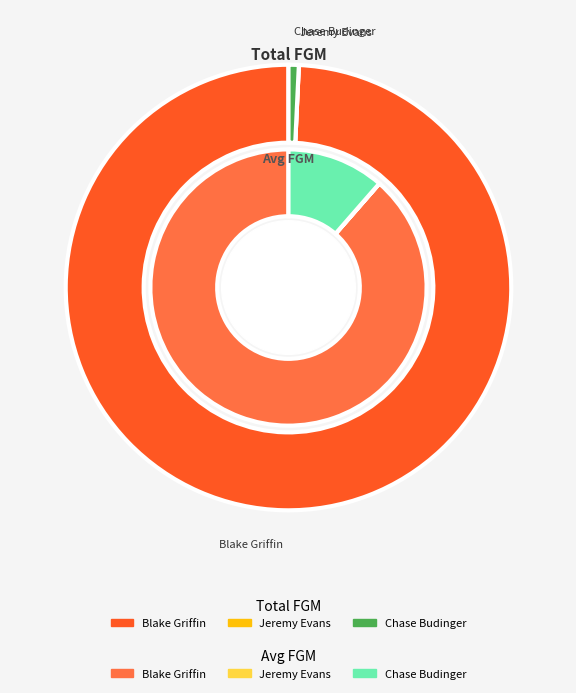

To the nearest percent, what portion does Blake Griffin represent?

99%